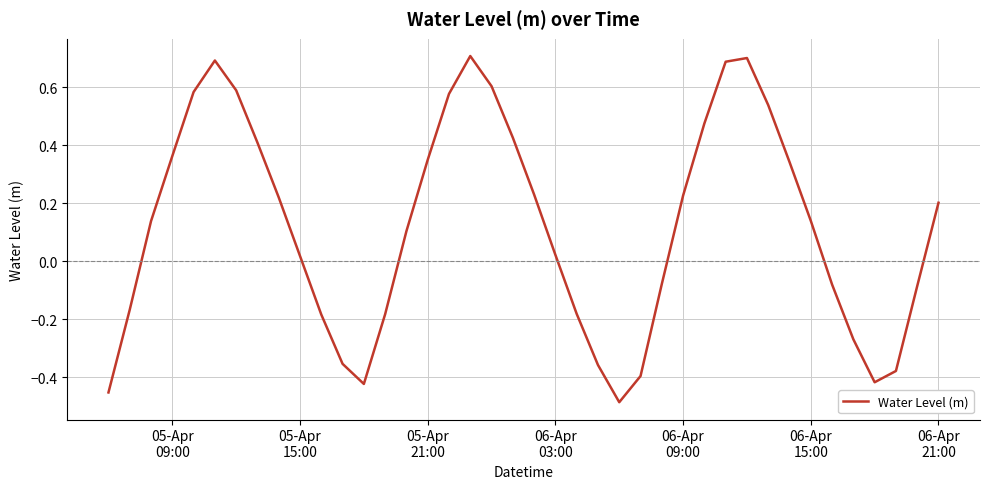

What is the greatest value displayed?

0.7